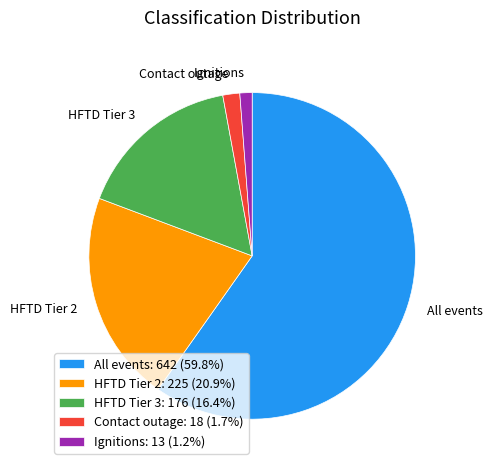

Do All events and HFTD Tier 3 together represent more than half of the pie?

Yes